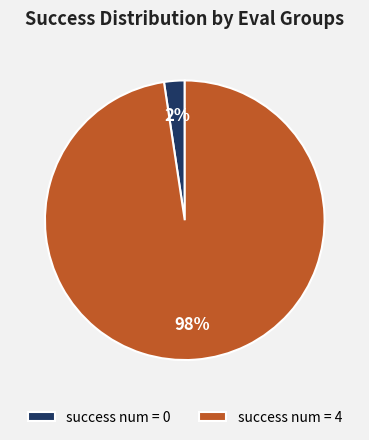

Combined, do success num = 0 and success num = 4 account for over 50%?

Yes